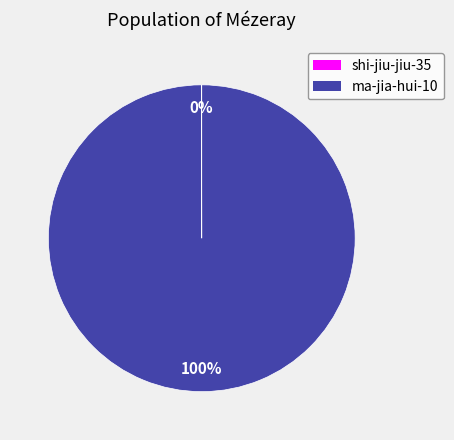

What is the largest slice in the pie chart?

ma-jia-hui-10